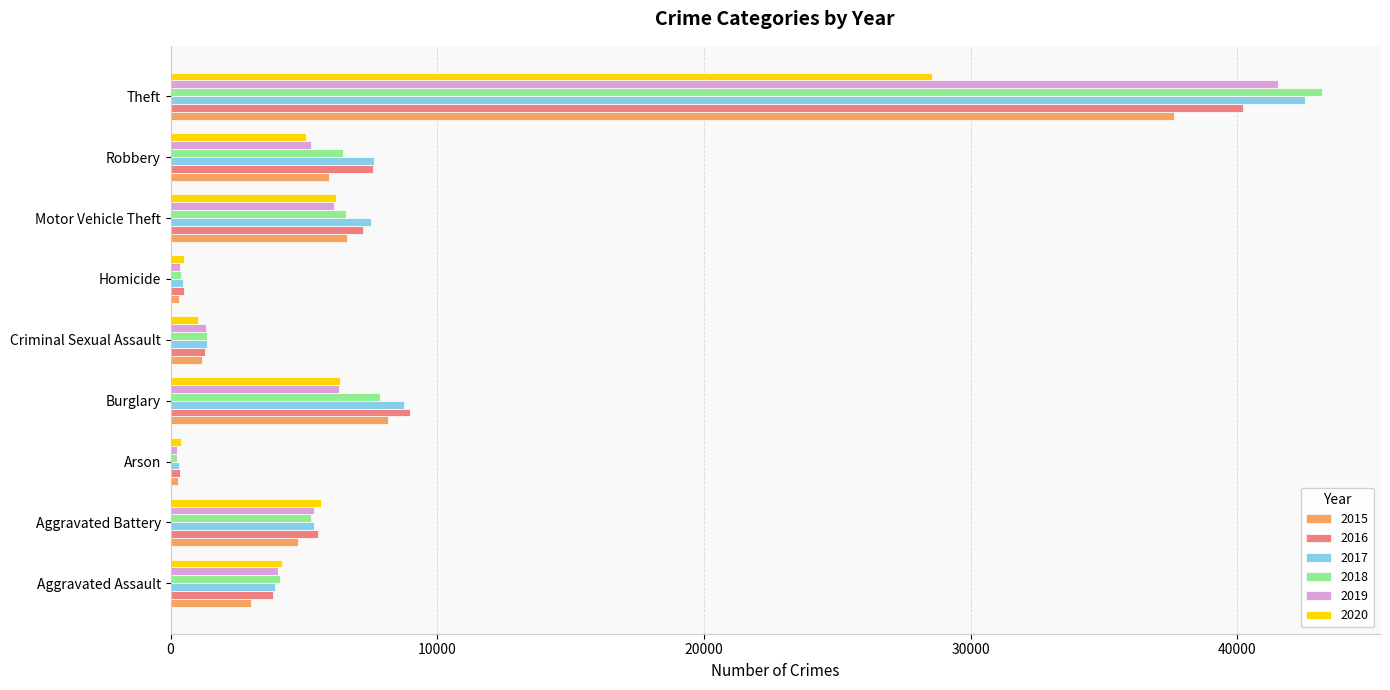

What are all the series names shown in the legend?

2015, 2016, 2017, 2018, 2019, 2020